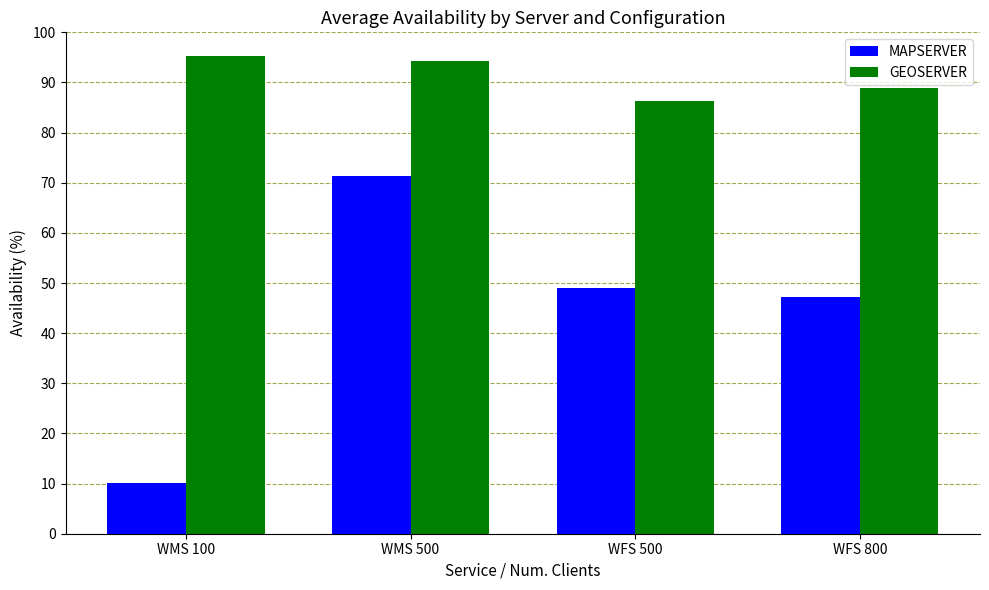

What is the difference between the GEOSERVER values at WFS 800 and WMS 100?

6.5